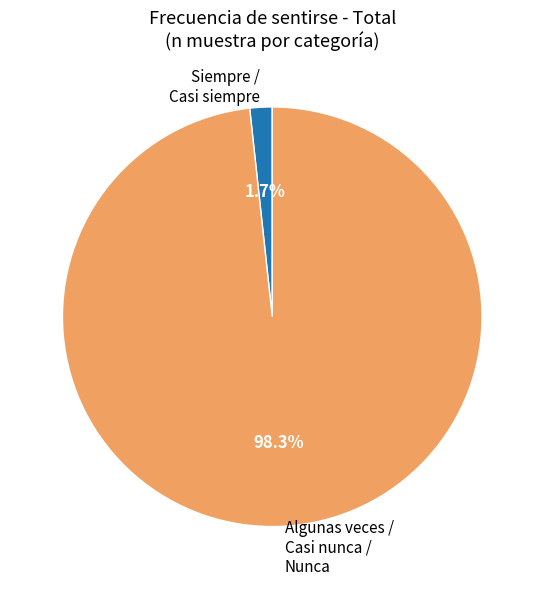

Is there a majority slice in this chart?

Yes